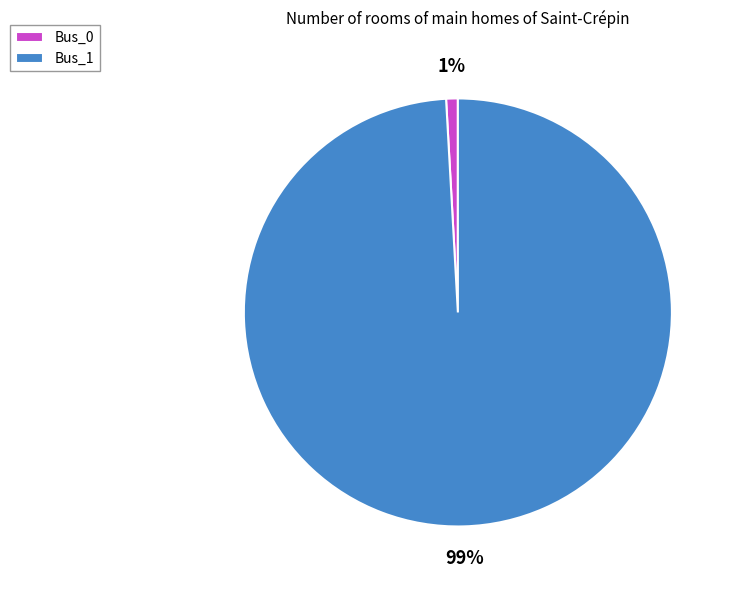

Which category has the biggest portion of the pie?

Bus_1